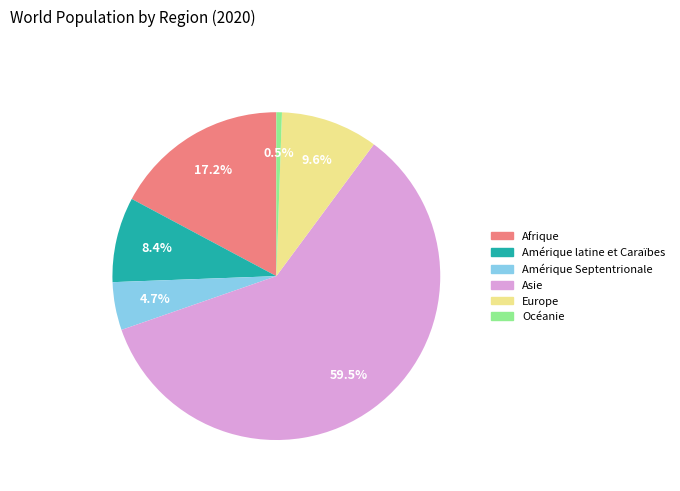

Approximately how many times larger is the value at Afrique compared to Océanie?

31.4